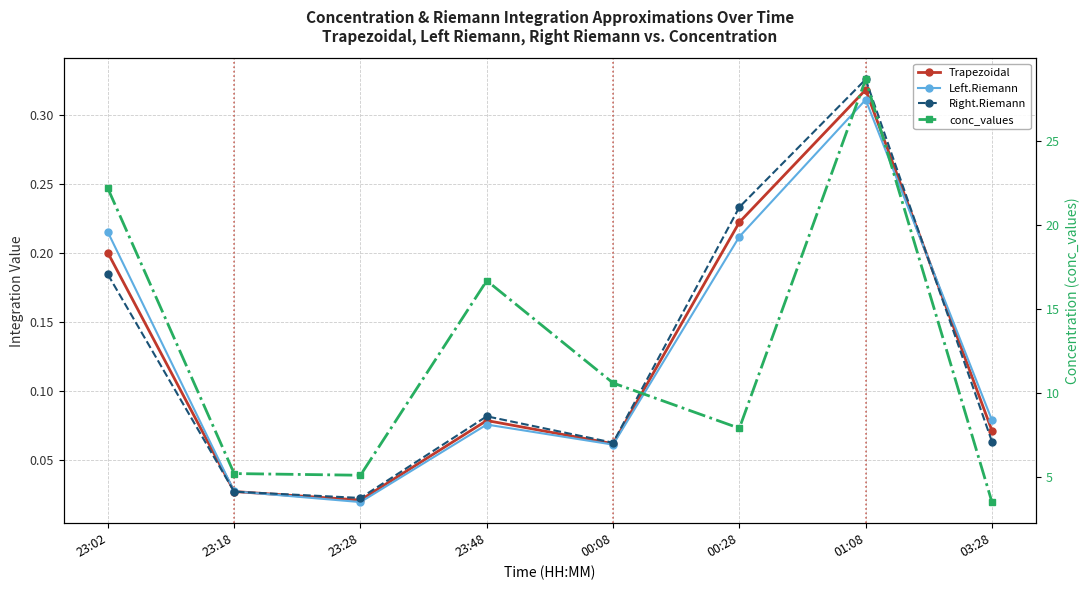

What is the label of the 4th point from the left?

23:48